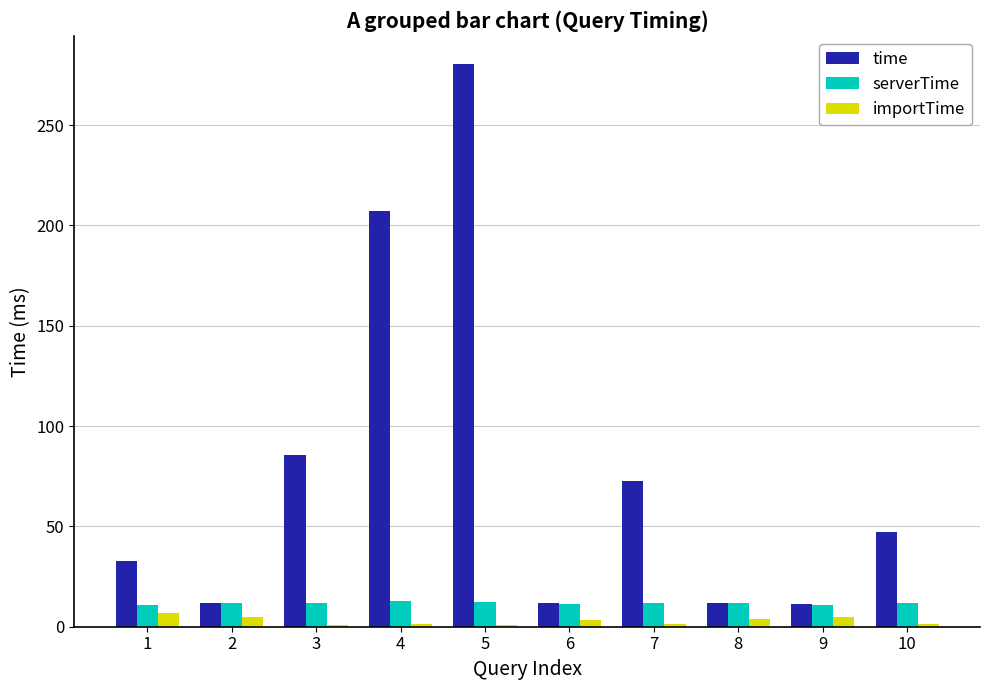

What are all the series names shown in the legend?

time, serverTime, importTime